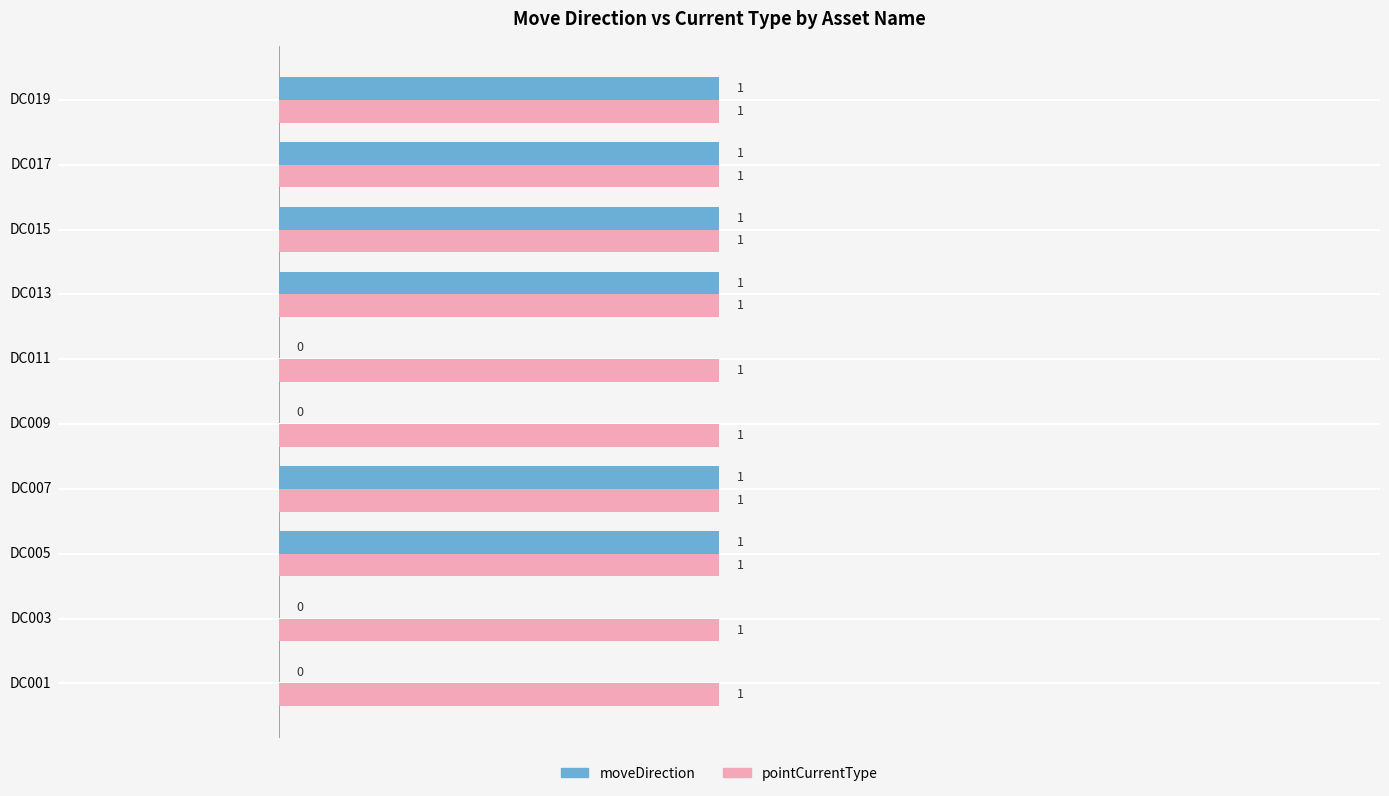

Between DC003 and DC015, which series saw the biggest shift?

moveDirection